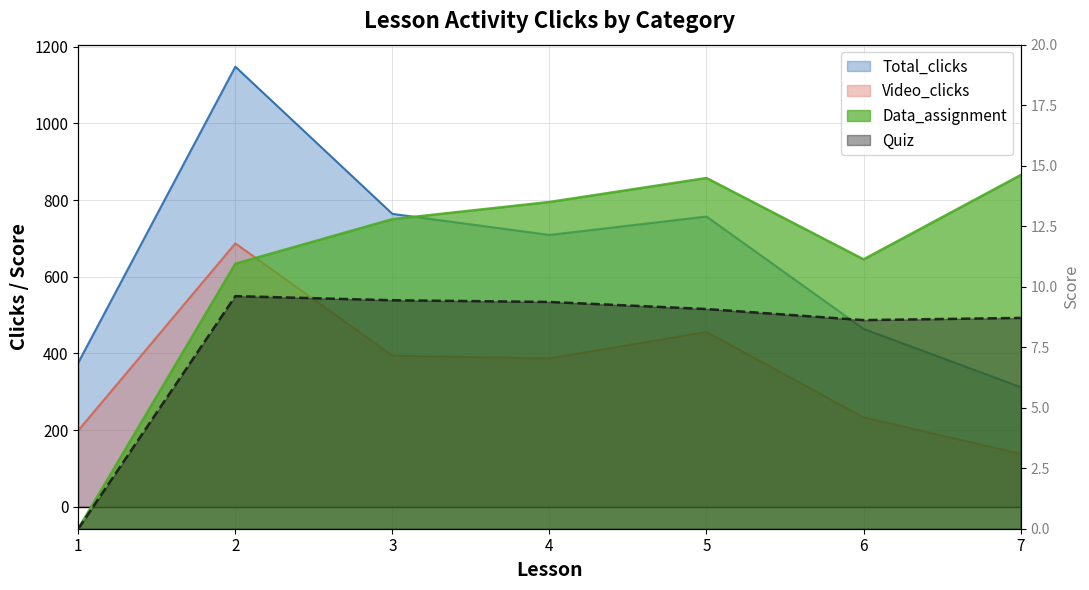

What are all the series names shown in the legend?

Total_clicks, Video_clicks, Data_assignment, Quiz